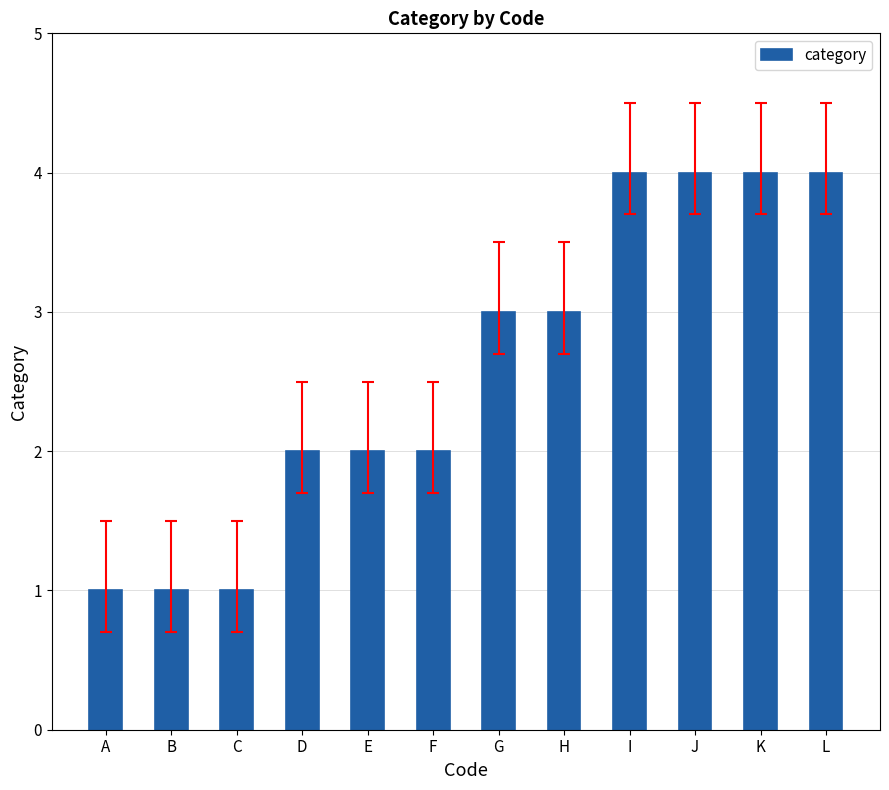

The value at G is 3. True or false?

True